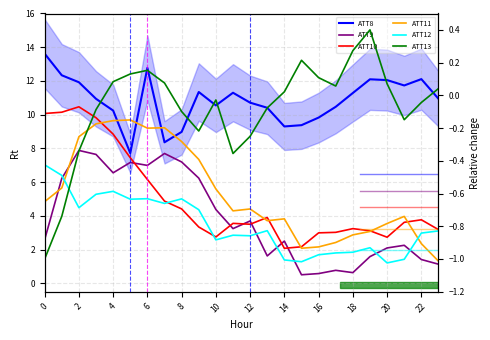

The ATT12 series shows 1.3 at 4. True or false?

False